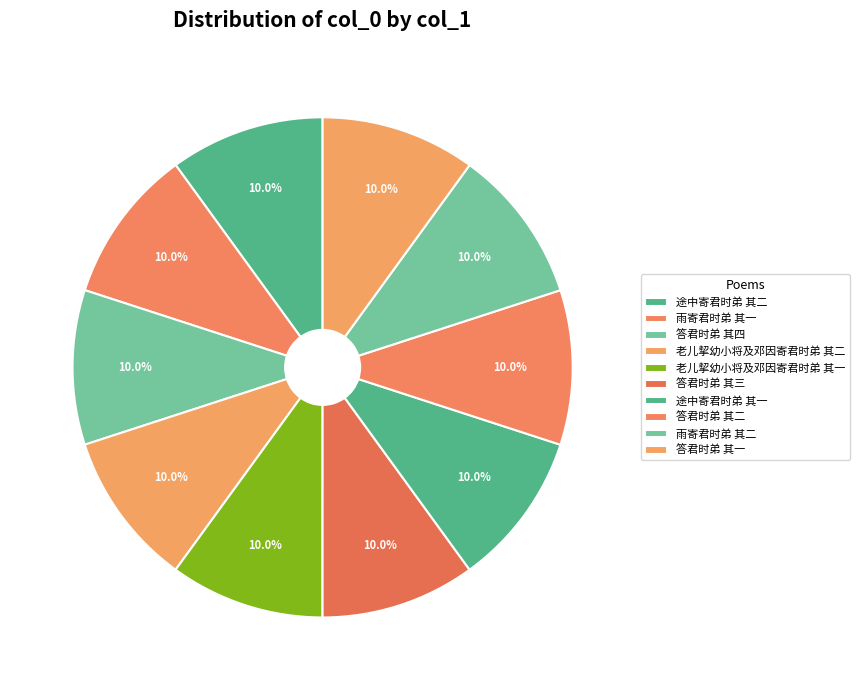

Which category has the biggest portion of the pie?

雨寄君时弟 其二